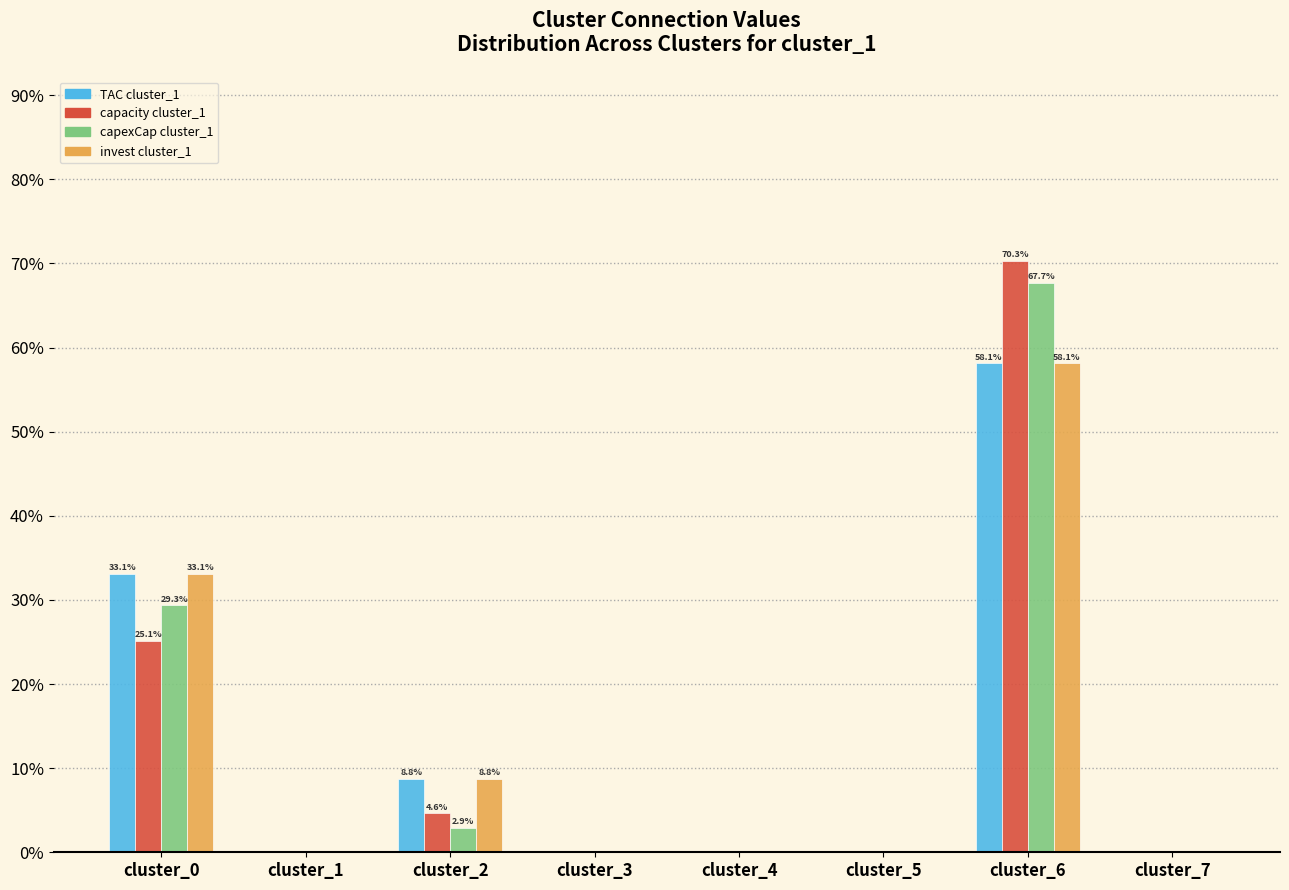

At which category is the sum across all series the highest?

cluster_6